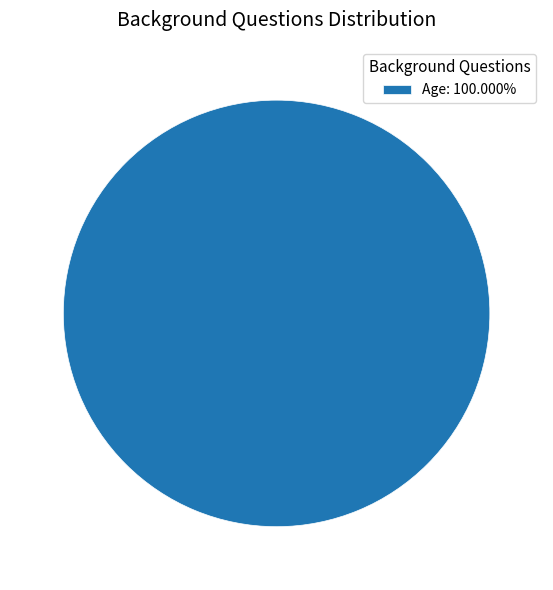

Does any single category account for the majority?

Yes